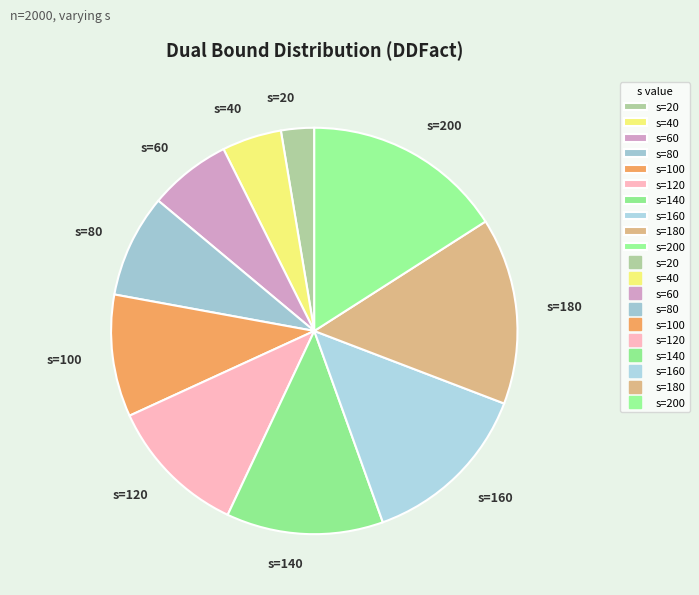

How many slices are in this pie chart?

10